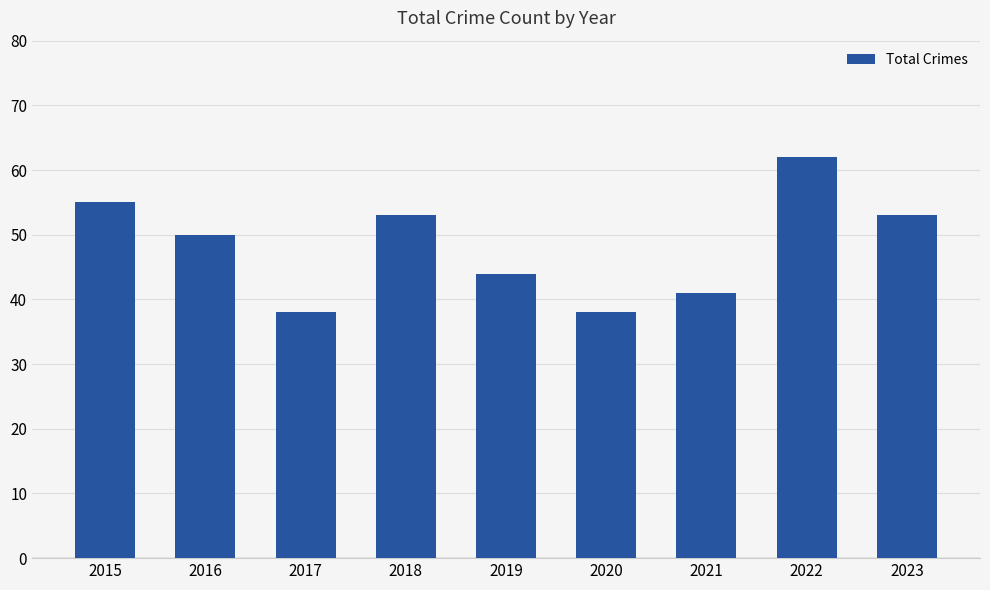

Which category has the highest value across all series?

2022